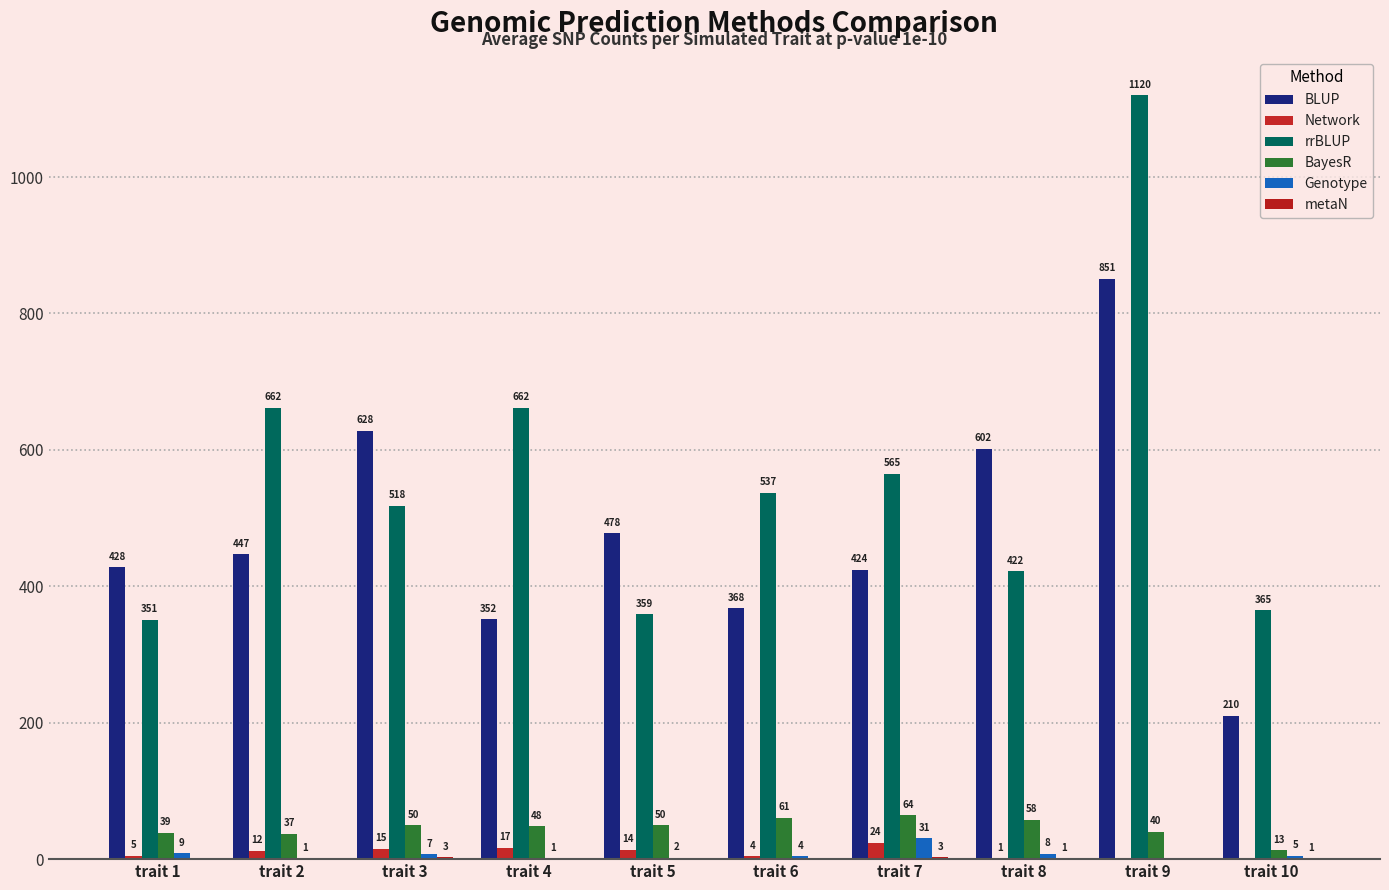

What is the sum of all Network values?

92